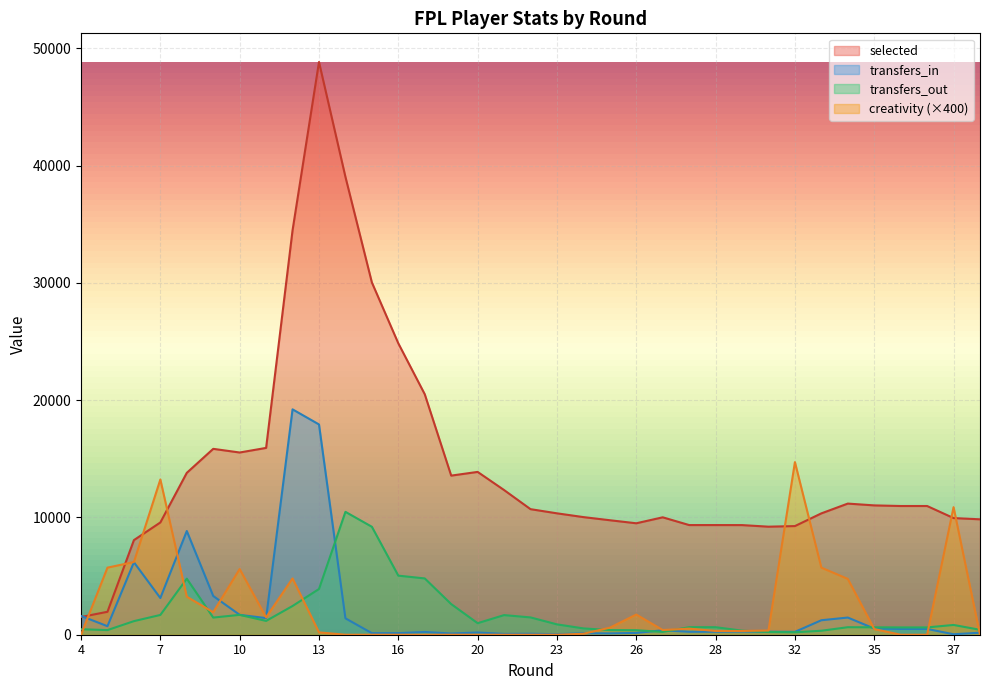

True or false: transfers_out has a value of 1122.9 at 35.

False